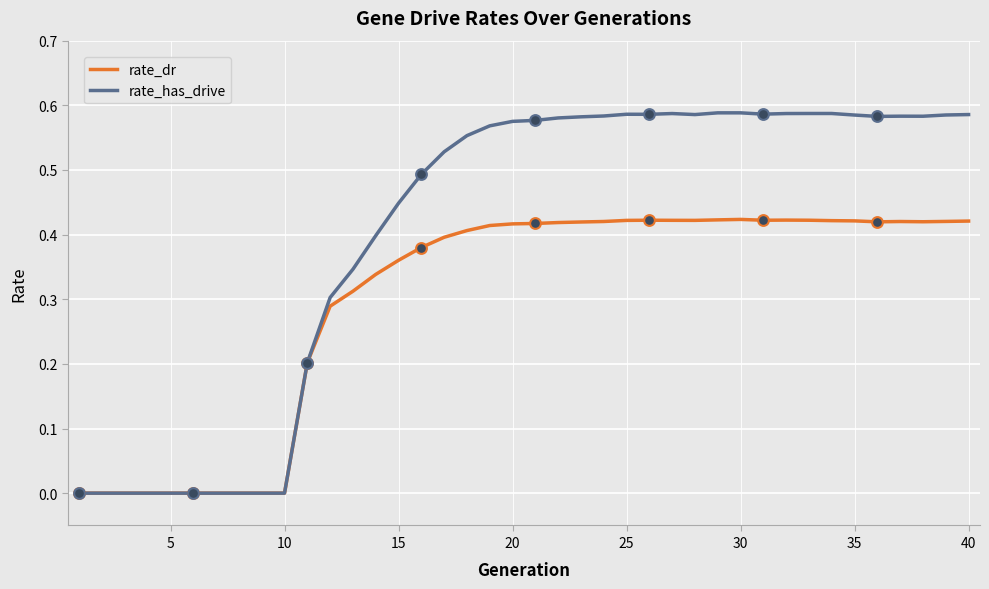

Which series has the largest total across all categories?

rate_has_drive